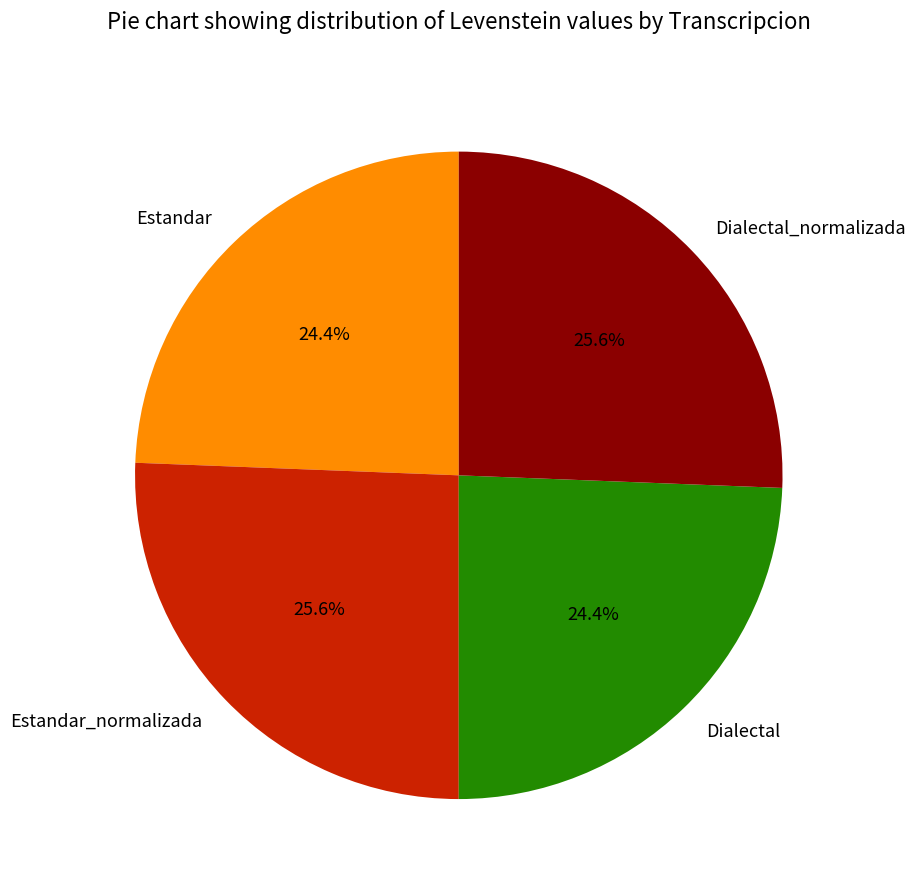

Combined, what portion of the pie is Dialectal and Dialectal_normalizada?

50.0%